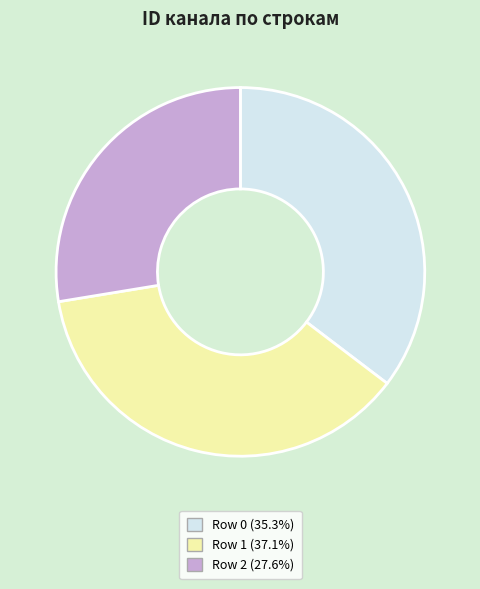

Approximately how many times larger is the value at Row 2 (27.6%) compared to Row 0 (35.3%)?

0.8